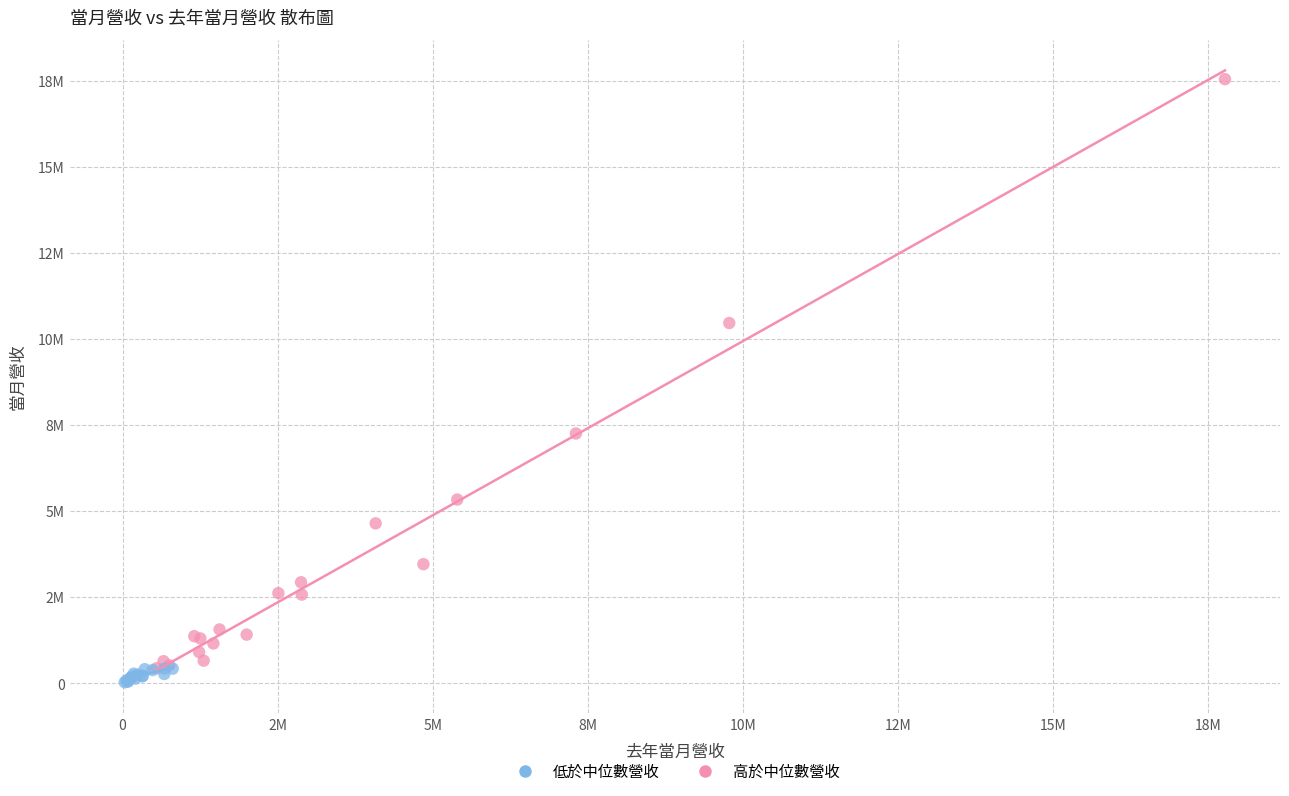

What are all the series names shown in the legend?

低於中位數營收, 高於中位數營收